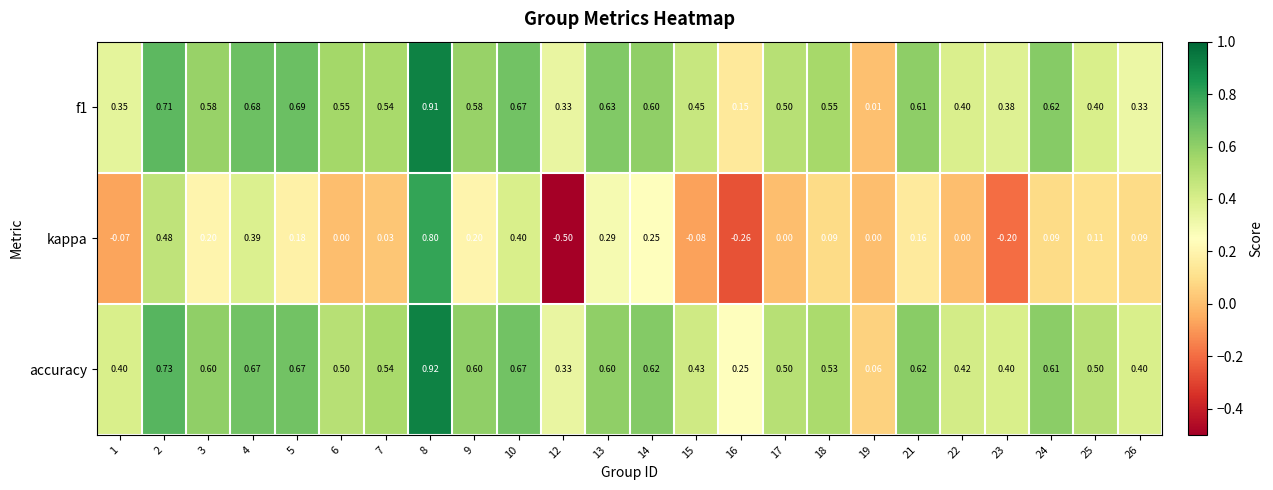

Which series has the largest range (max minus min)?

kappa